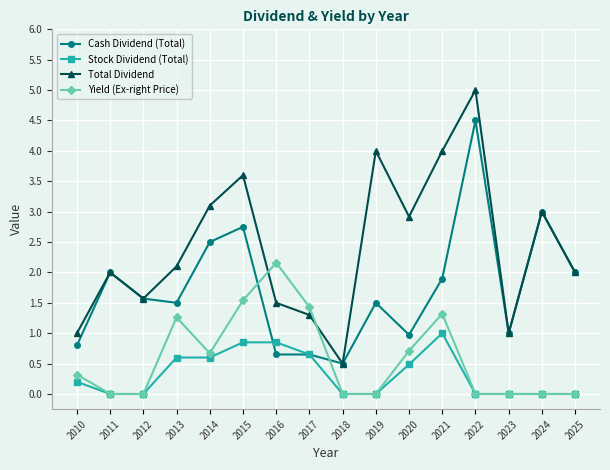

At which category does the chart reach its peak across all series?

2022